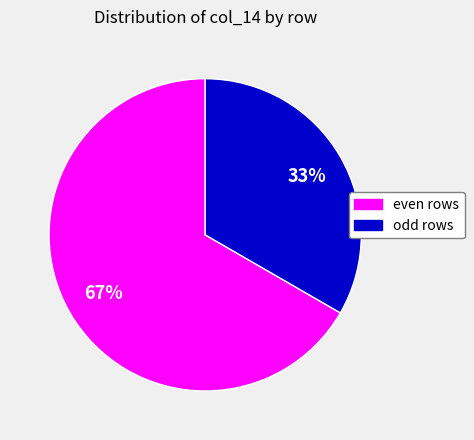

Which slice represents more than half of the pie?

even rows